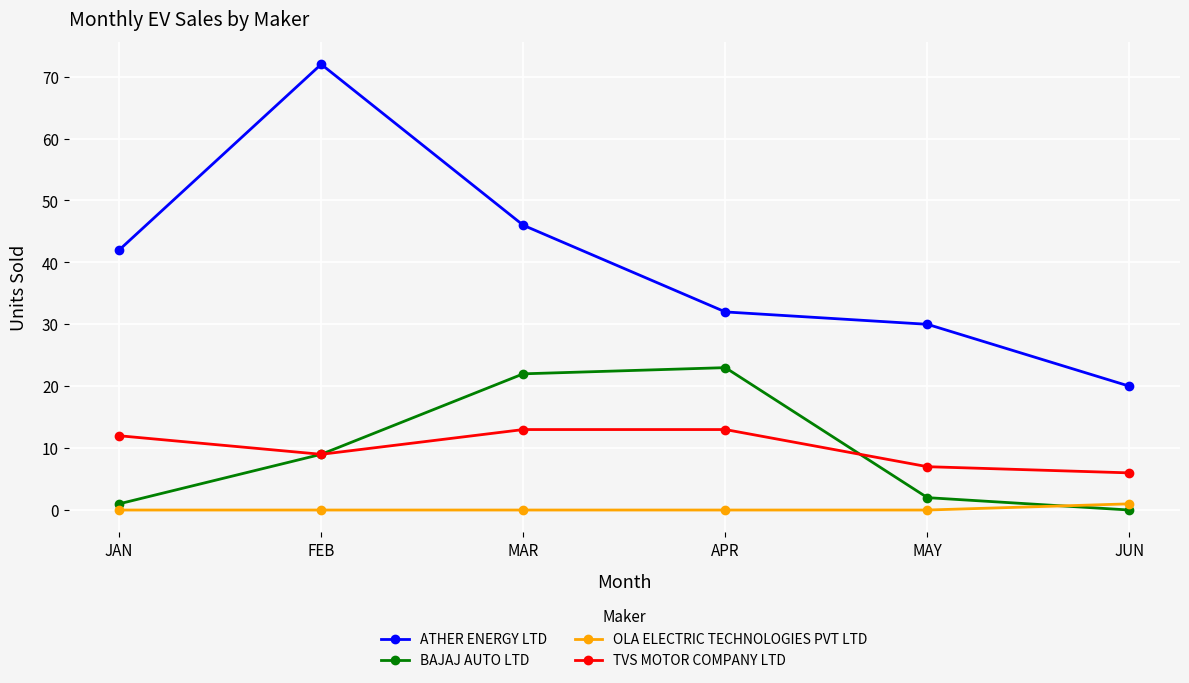

At MAR, list the series in order from largest to smallest.

ATHER ENERGY LTD, BAJAJ AUTO LTD, TVS MOTOR COMPANY LTD, OLA ELECTRIC TECHNOLOGIES PVT LTD